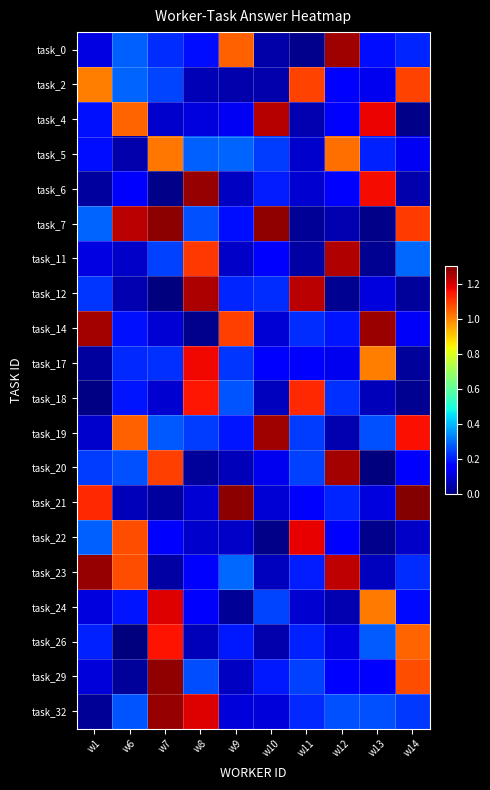

At which category does the chart reach its minimum across all series?

w7